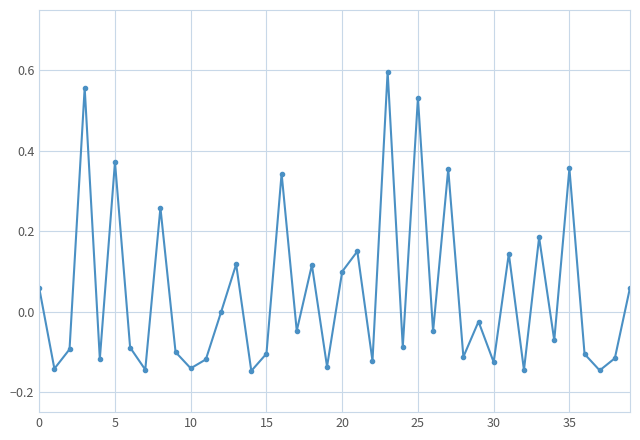

How many interior local valleys (lower than both neighbors) does the data have?

15